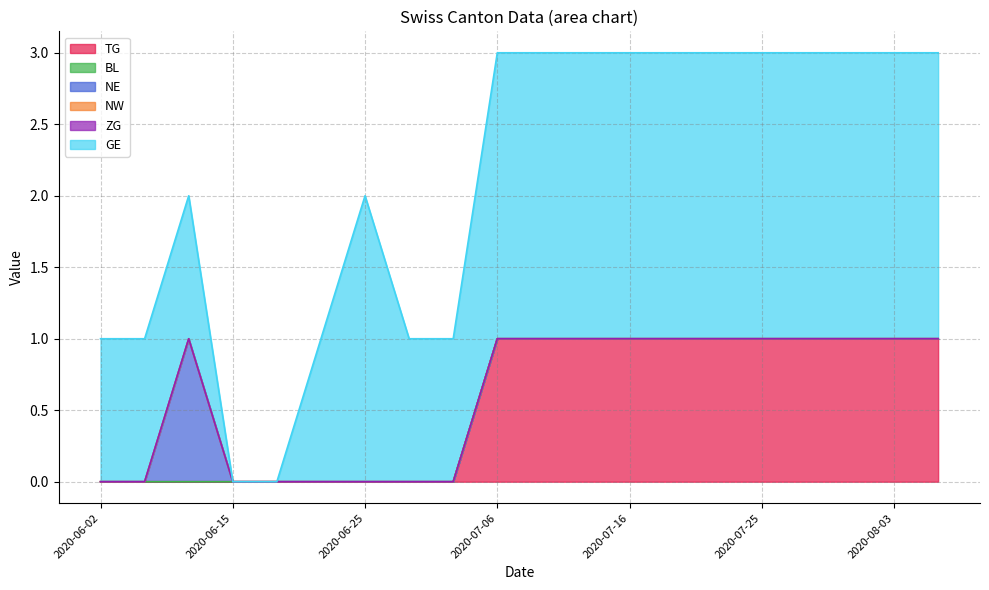

Is it true that TG equals 0 at 2020-06-11?

True